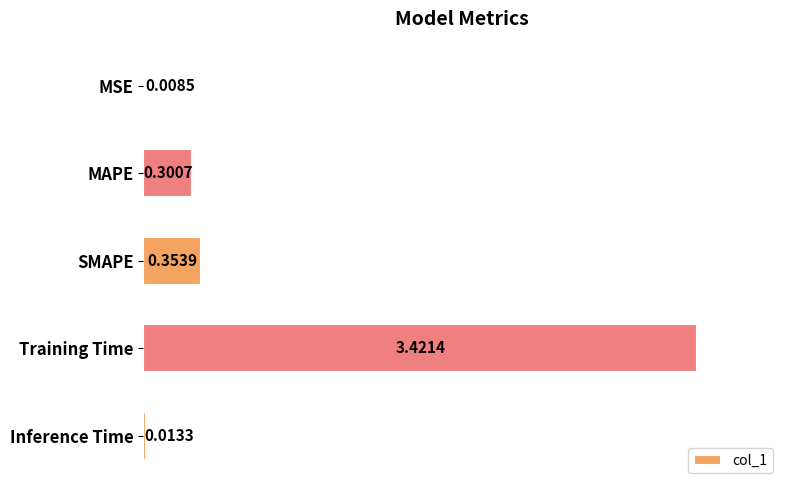

At which category does the chart reach its peak across all series?

Training Time